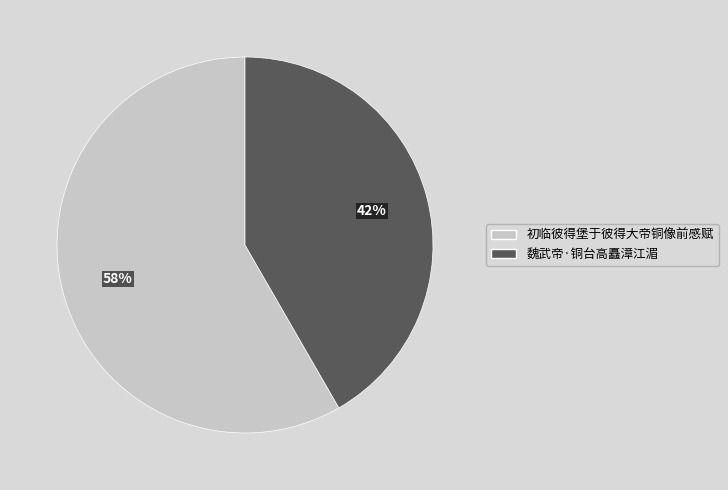

Do 初临彼得堡于彼得大帝铜像前感赋 and 魏武帝·铜台高矗漳江湄 together represent more than half of the pie?

Yes